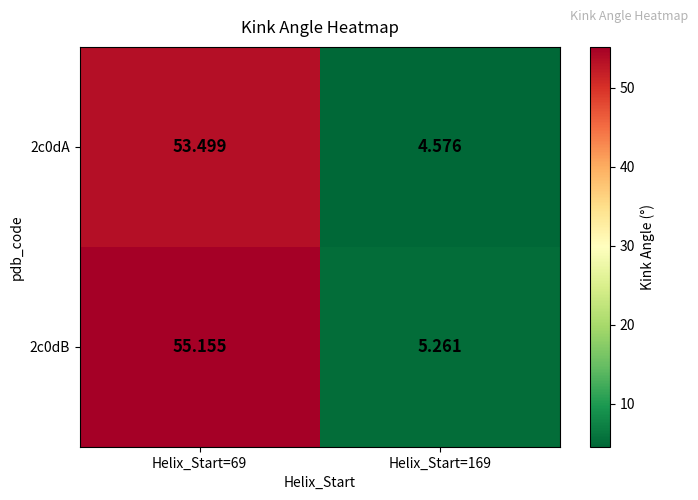

Is the value of 2c0dB at Helix_Start=169 greater than the value of 2c0dA at Helix_Start=69?

No